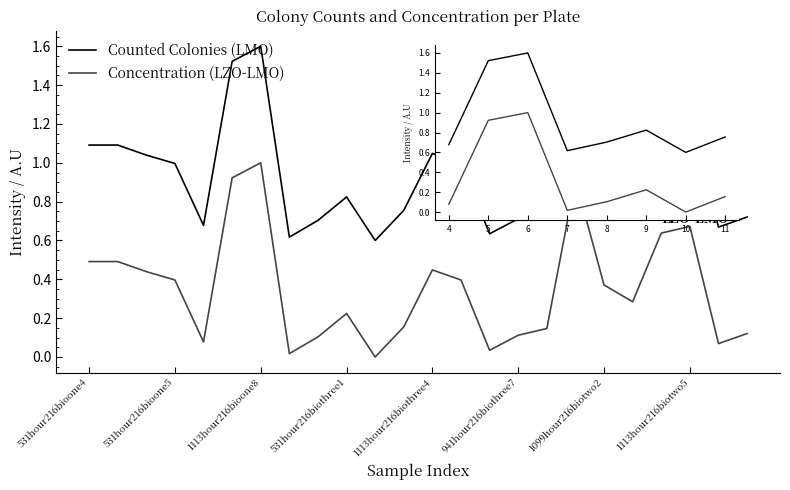

How many lines are shown in the chart?

2